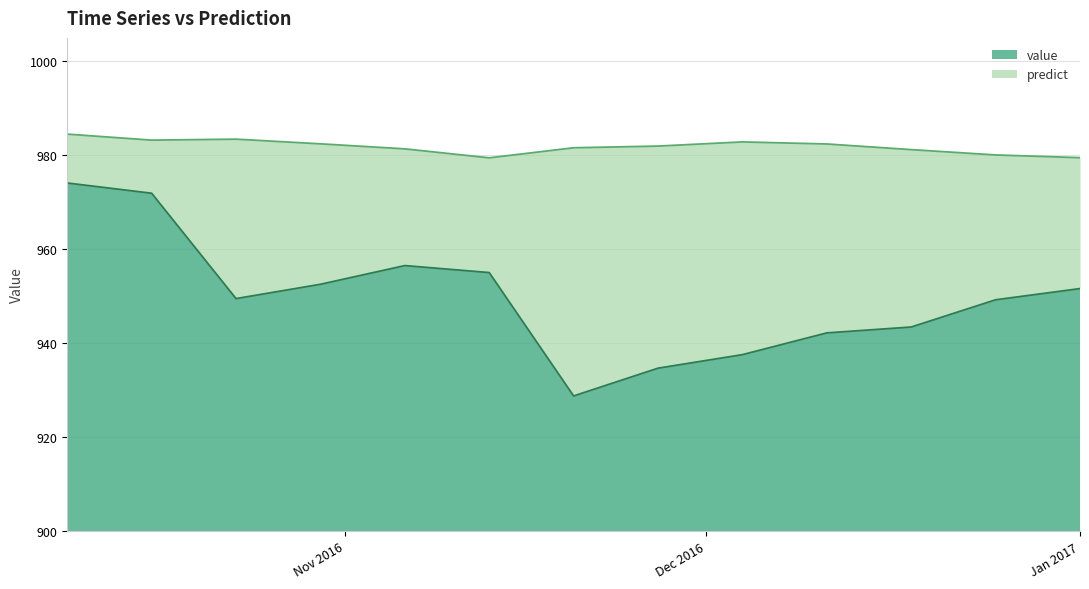

What is the difference between the second highest and minimum values in the value series?

43.1